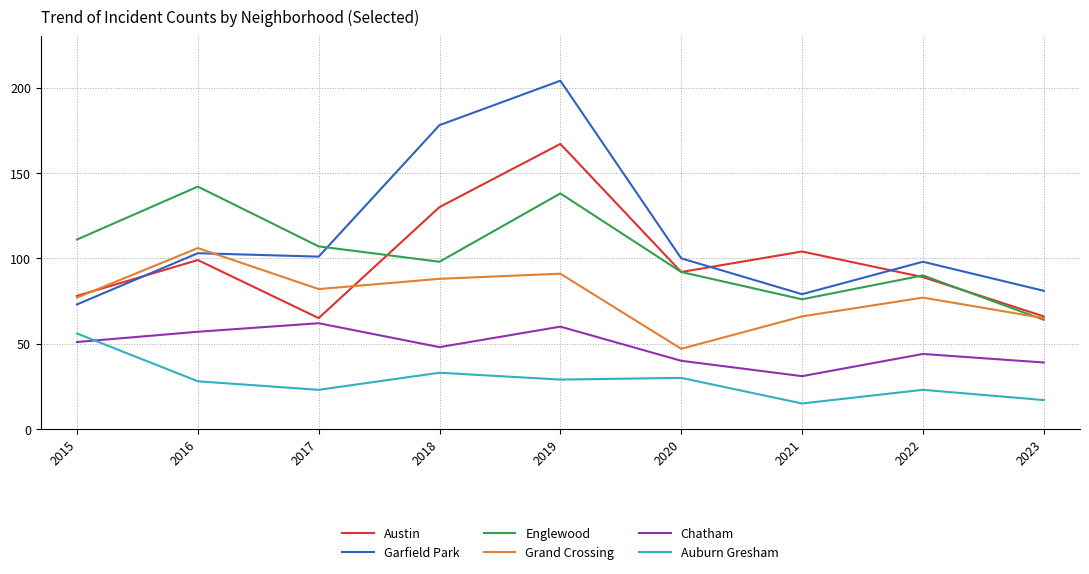

True or false: Garfield Park and Chatham cross at least once.

False